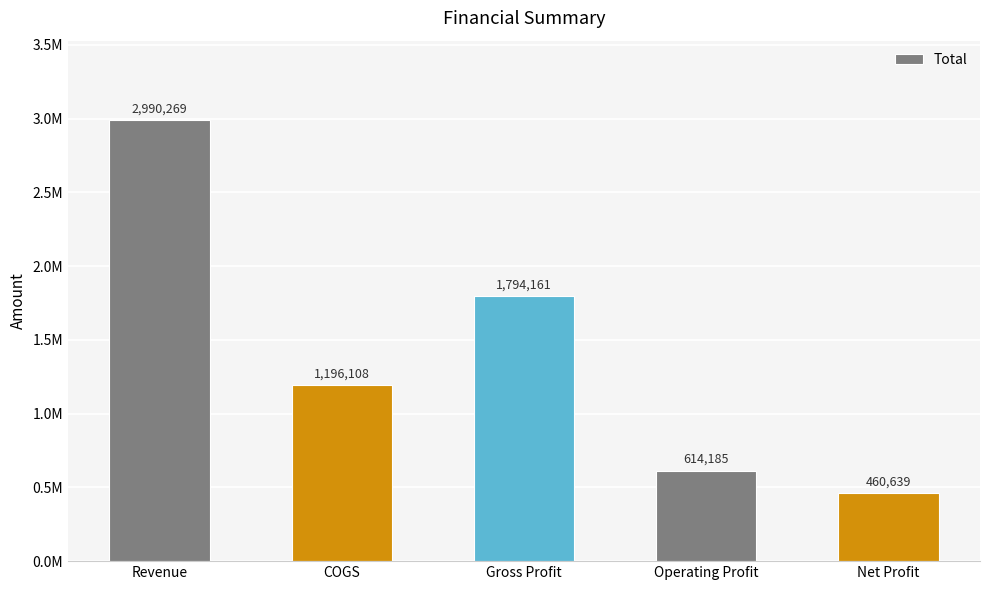

Which has a higher value, Revenue or Net Profit?

Revenue